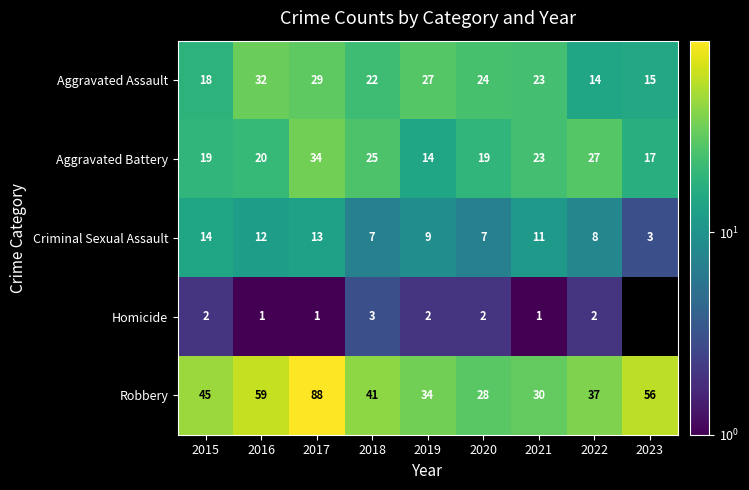

What is the difference between the highest and lowest values at 2020?

26